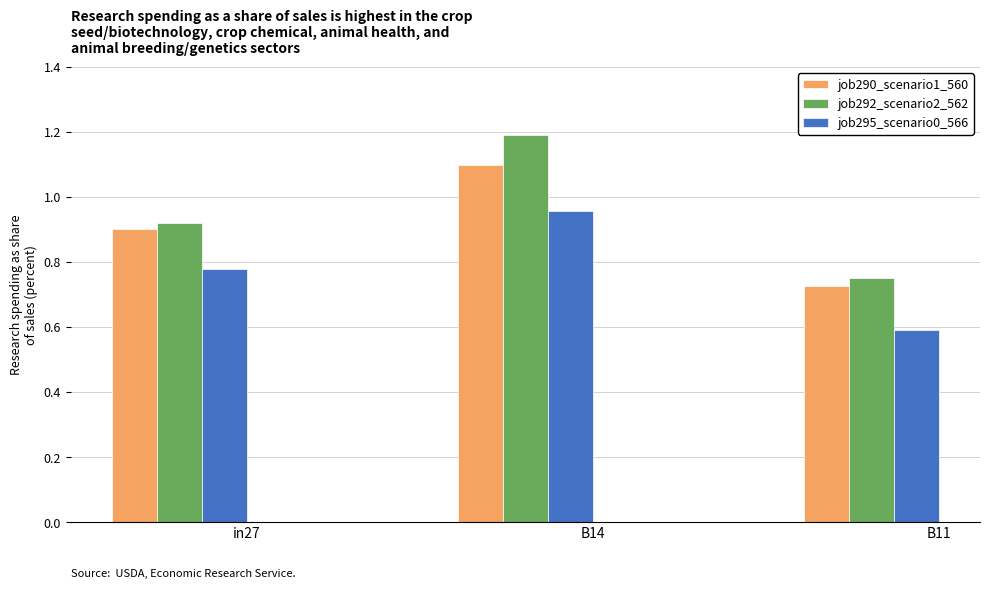

What value does the job290_scenario1_560 series have at B14?

1.1